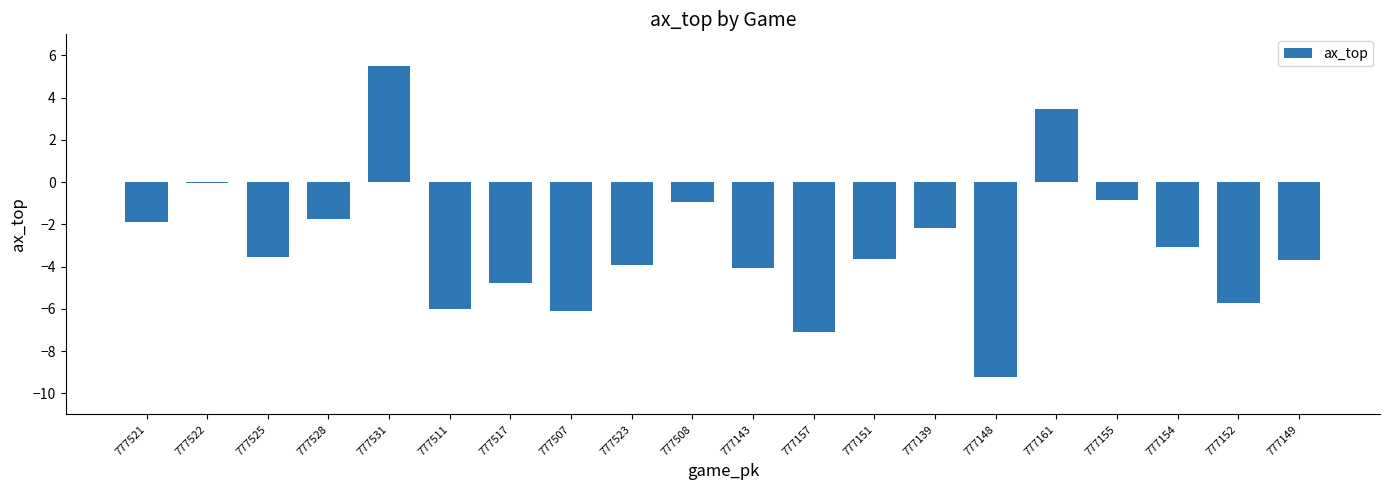

What is the sum of all values?

-59.6